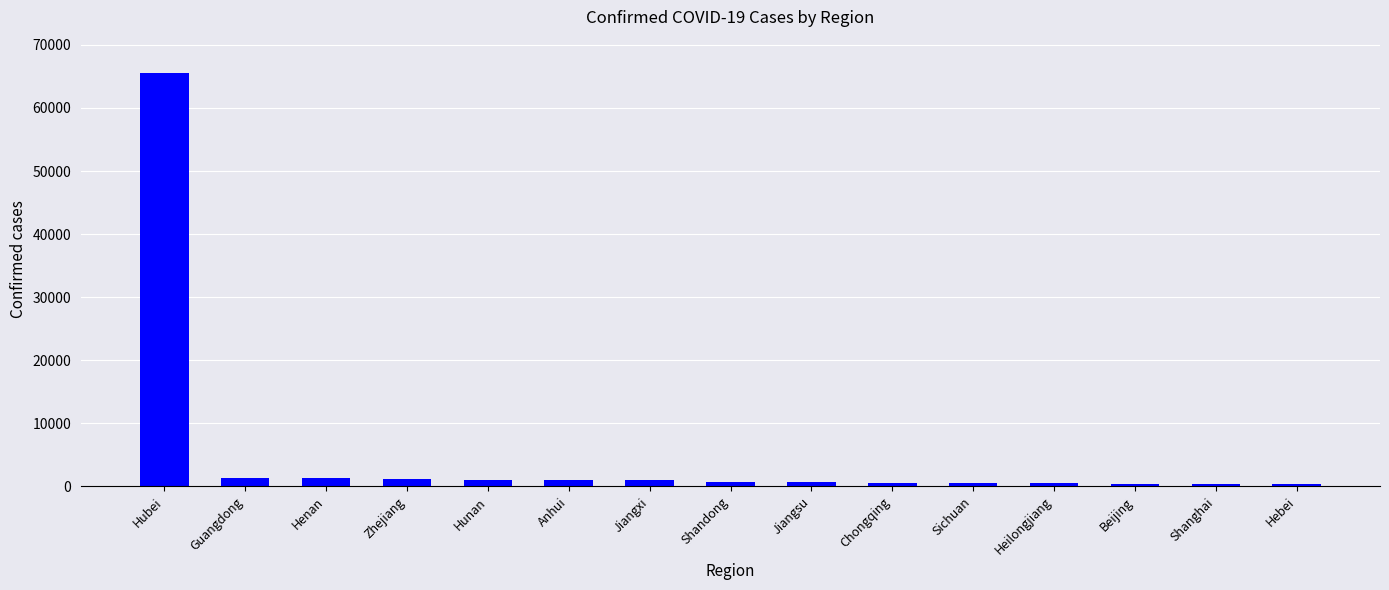

What is the sum of all values?

76401